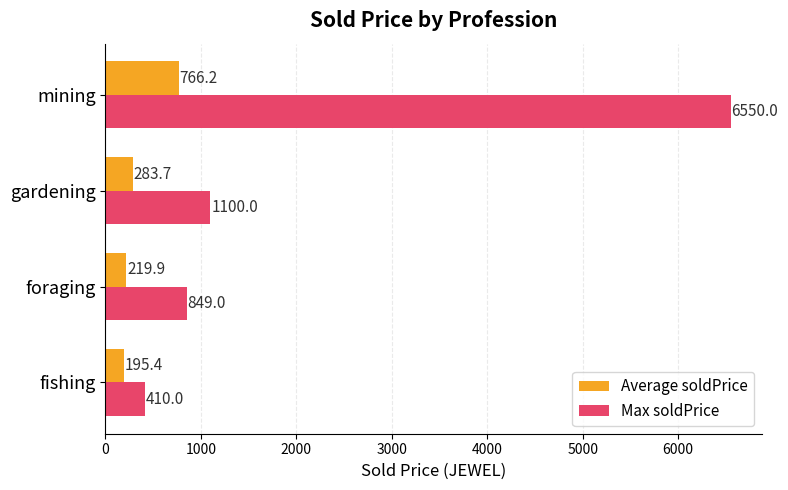

At how many categories does at least one series exceed 3106?

1